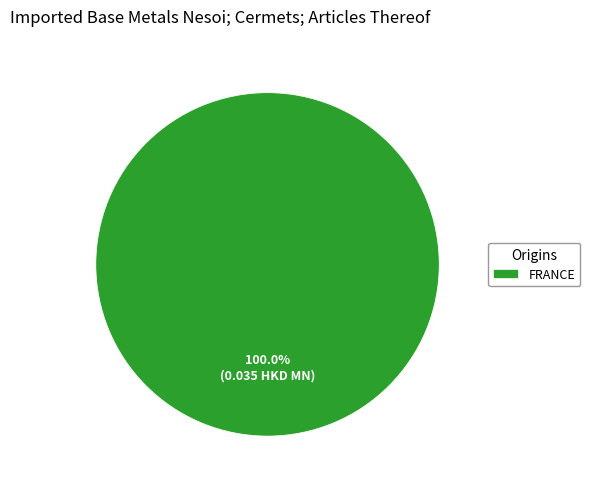

How many slices are in this pie chart?

1